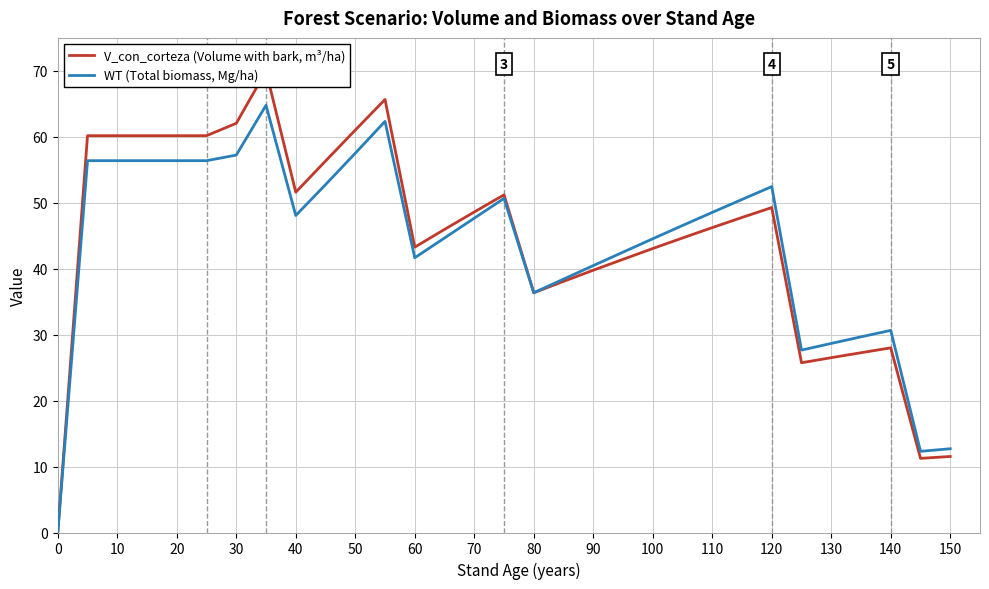

True or false: WT (Total biomass, Mg/ha) has a value of 12.9 at 140.

False